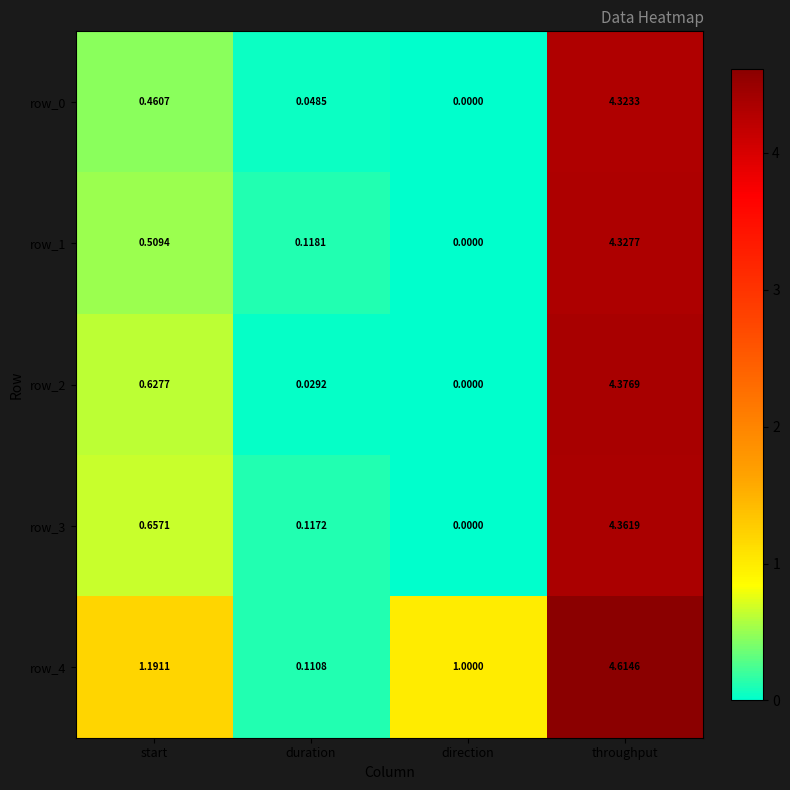

What is the difference between the row_4 values at throughput and start?

3.4